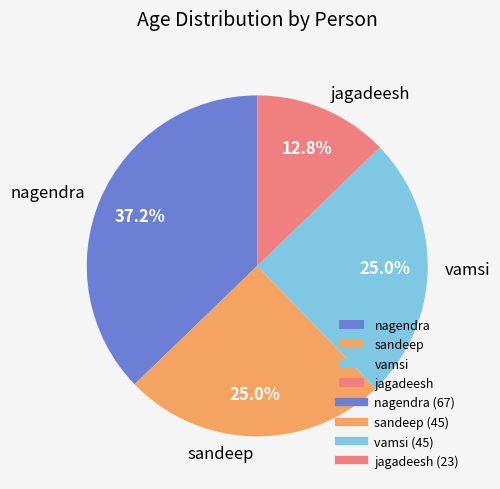

Is there a majority slice in this chart?

No